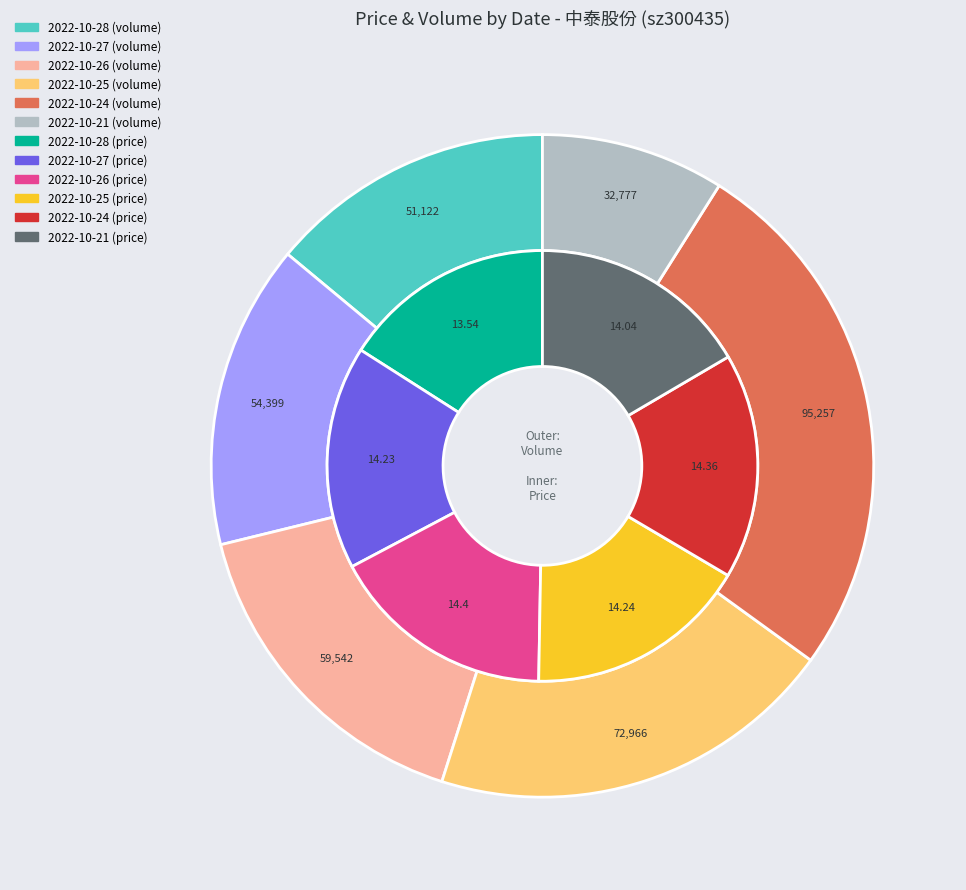

Which has a higher value, 5 or volume?

volume